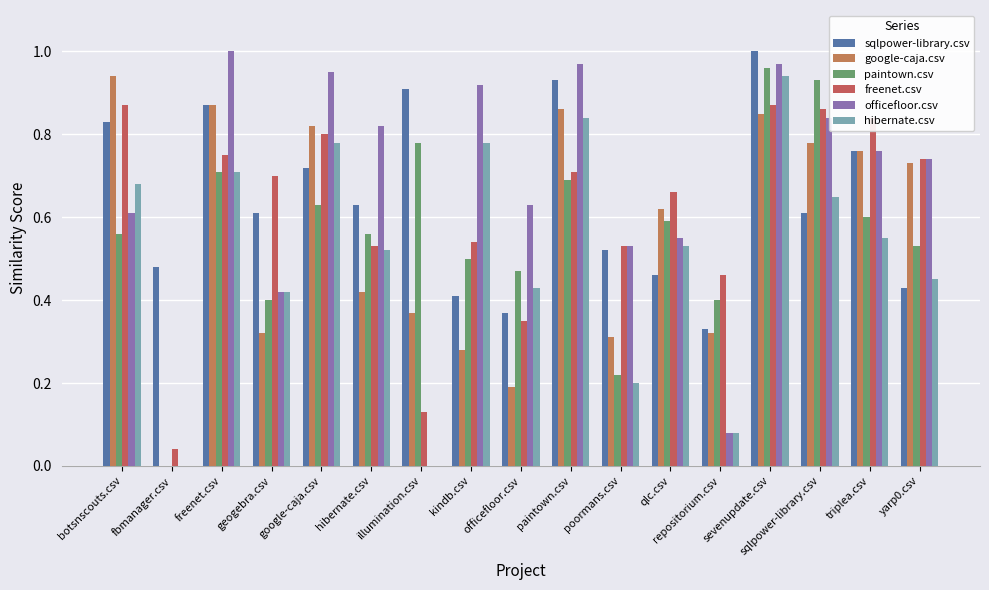

Are the bars horizontal?

No